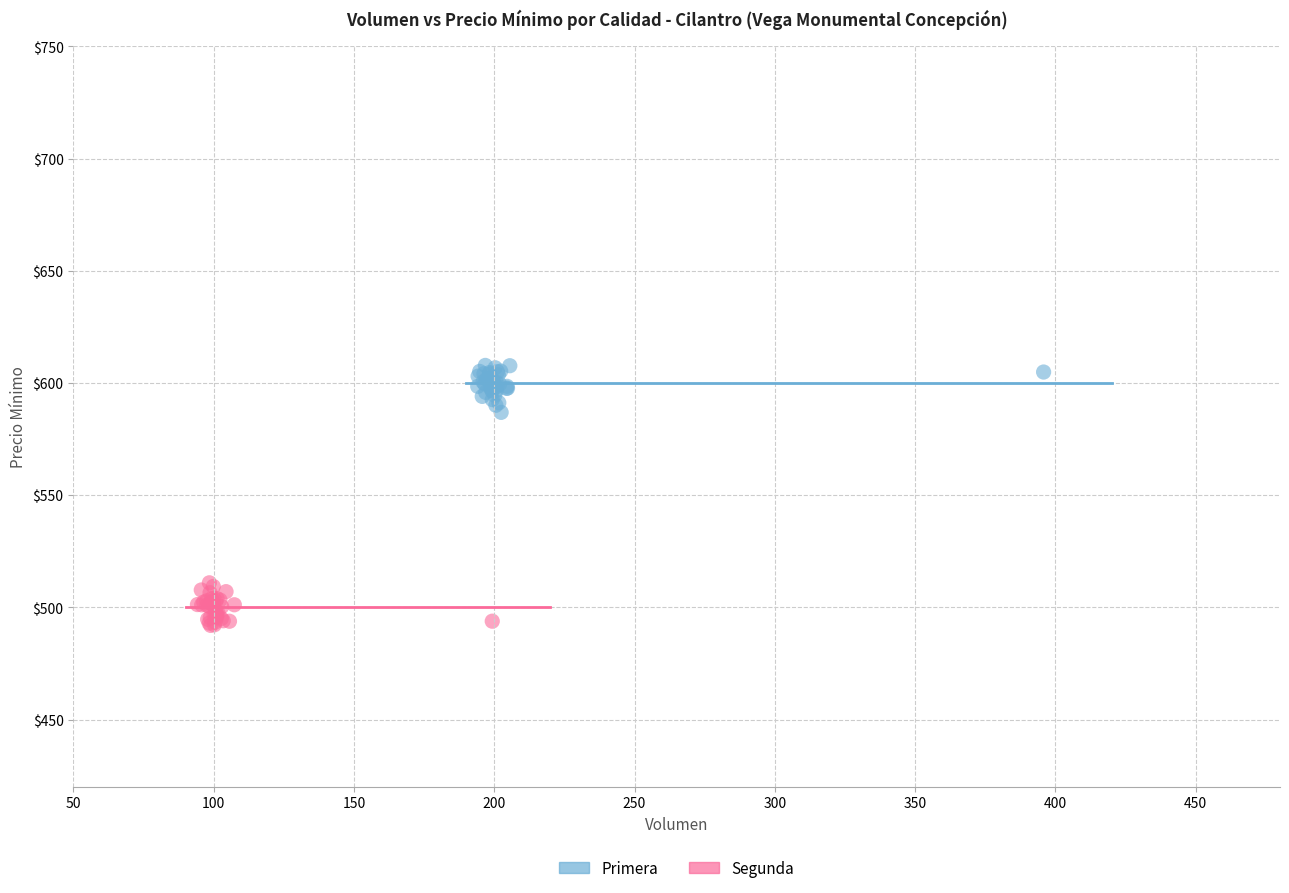

Which series reaches the maximum Y coordinate?

Primera